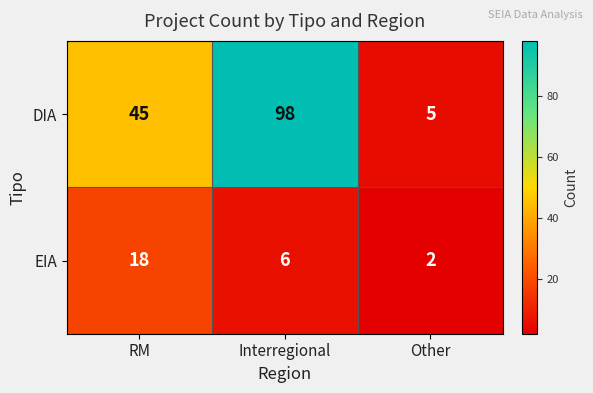

What is the total value across all series at RM?

63